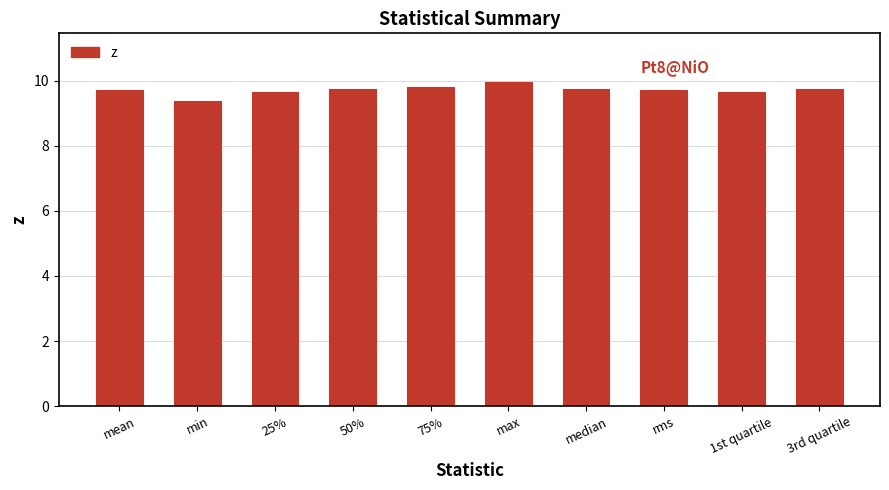

Reading right to left, extract all data points from this chart.

9.7	9.6	9.7	9.7	10.0	9.8	9.7	9.6	9.4	9.7